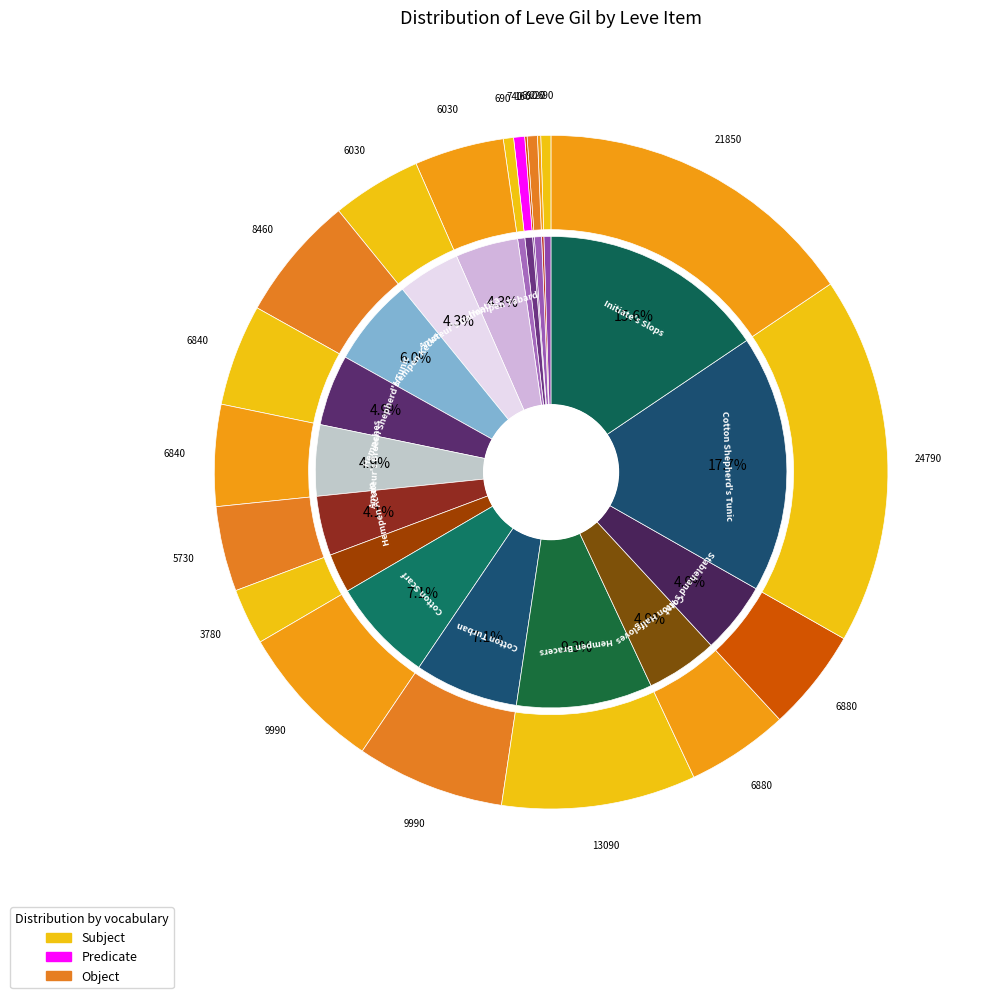

What is the change in value from Hempen Shepherd's Tunic to Stablehand's Hat?

+40